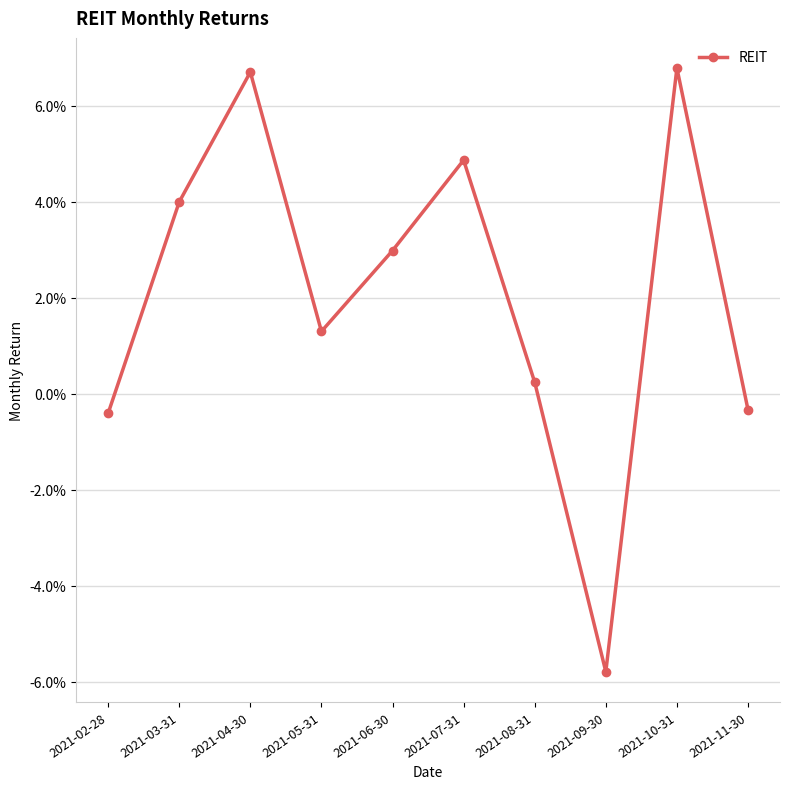

Does the chart have visible grid lines?

Yes